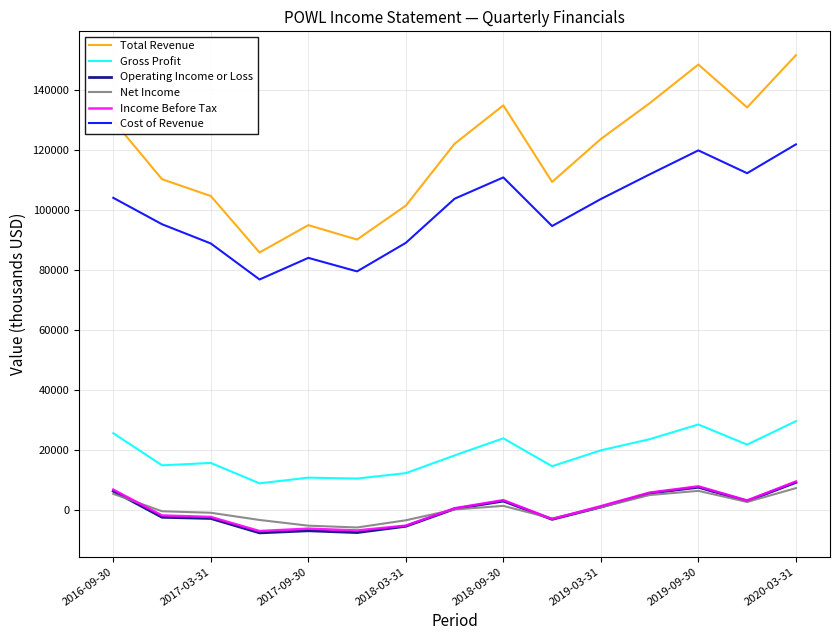

True or false: Net Income and Cost of Revenue cross at least once.

False